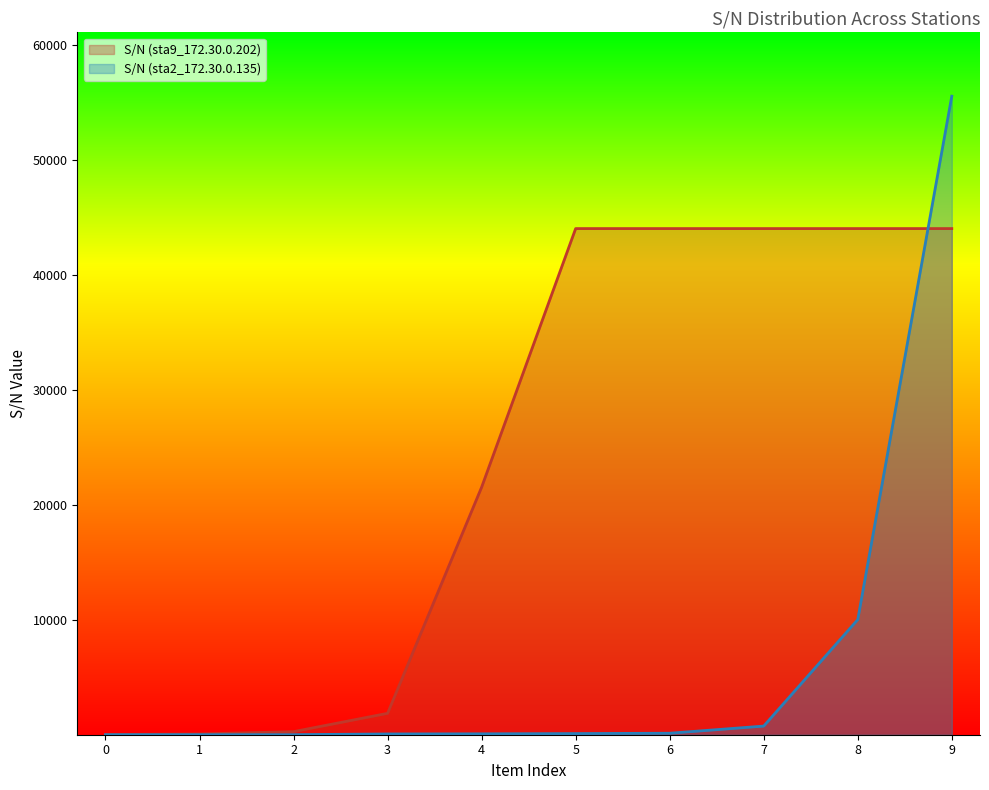

What is the sum of all values?

66677